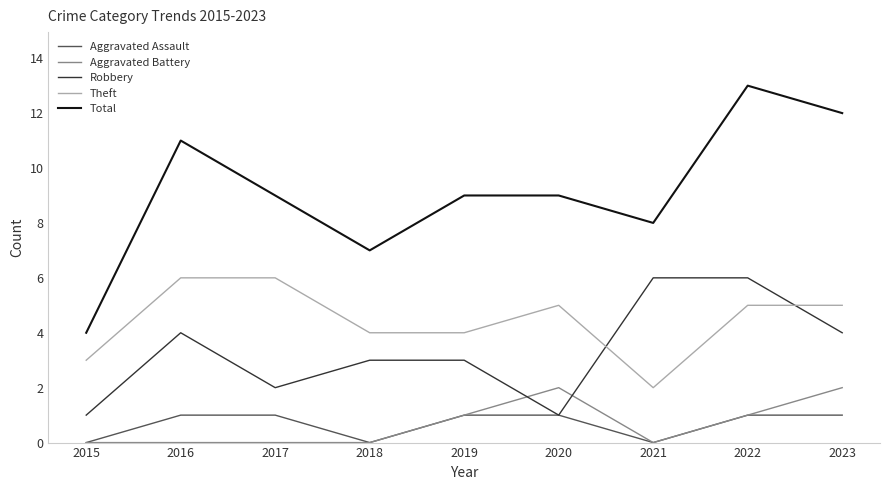

What is the difference between the maximum and minimum values in the Total series?

9